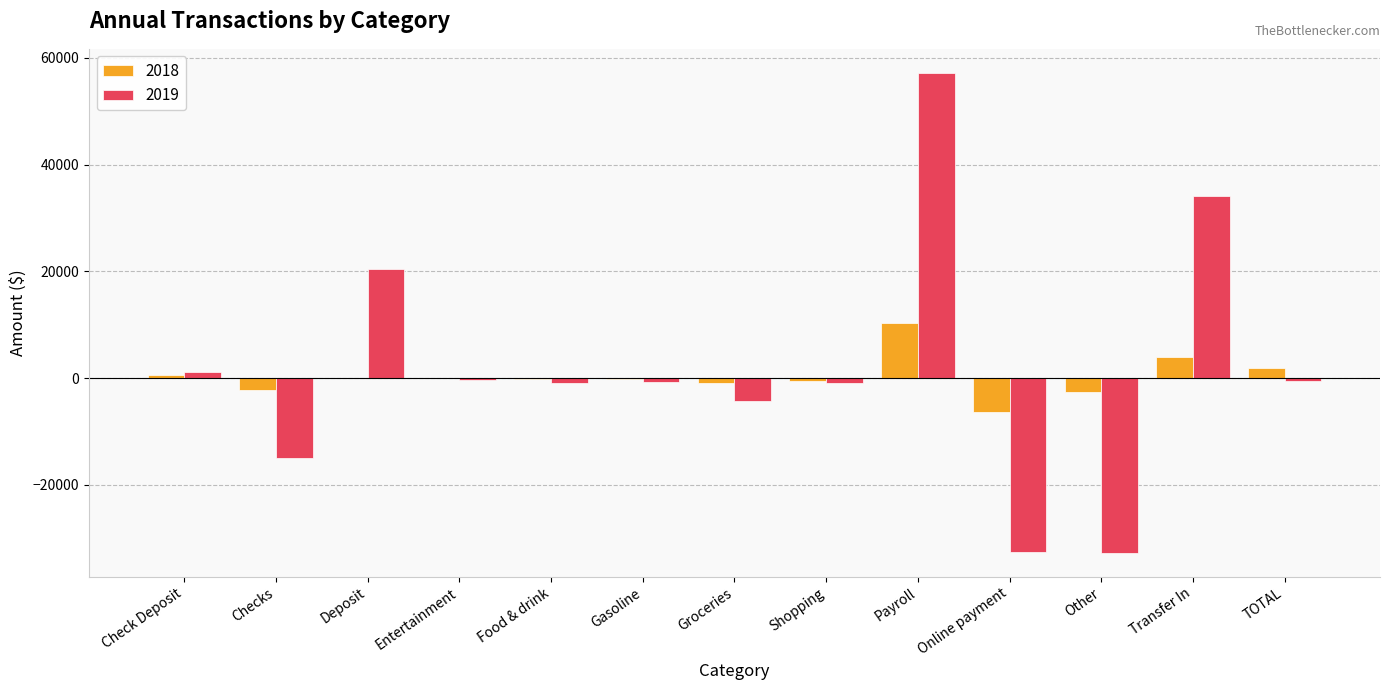

Are the bars horizontal?

No